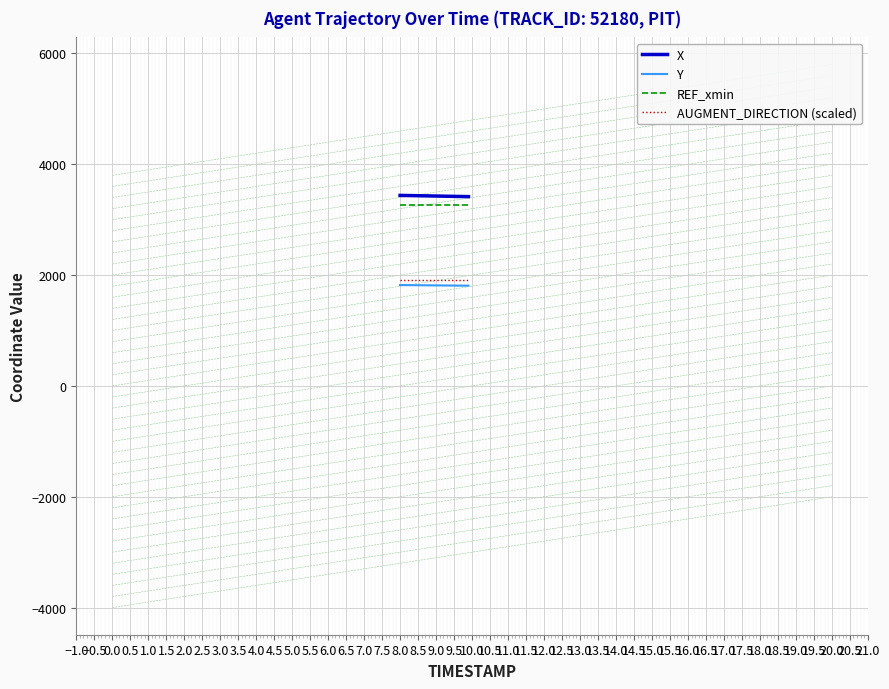

What is the highest value of the AUGMENT_DIRECTION (scaled) series?

1920.4